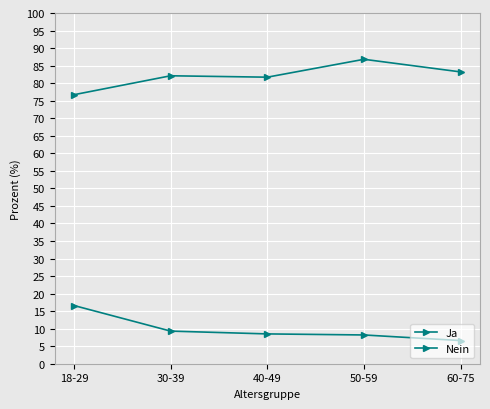

Rank the categories by Ja value from highest to lowest.

50-59, 60-75, 30-39, 40-49, 18-29